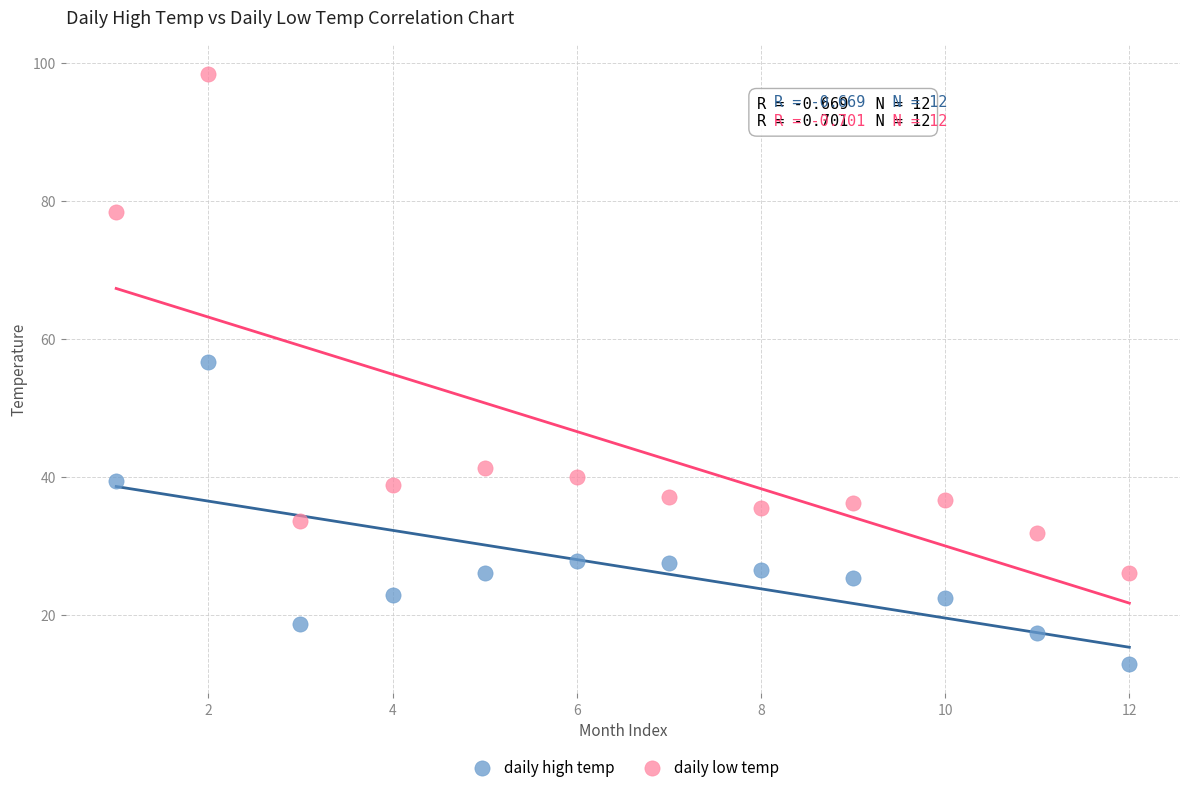

Which series has the widest spread of Y values?

daily low temp